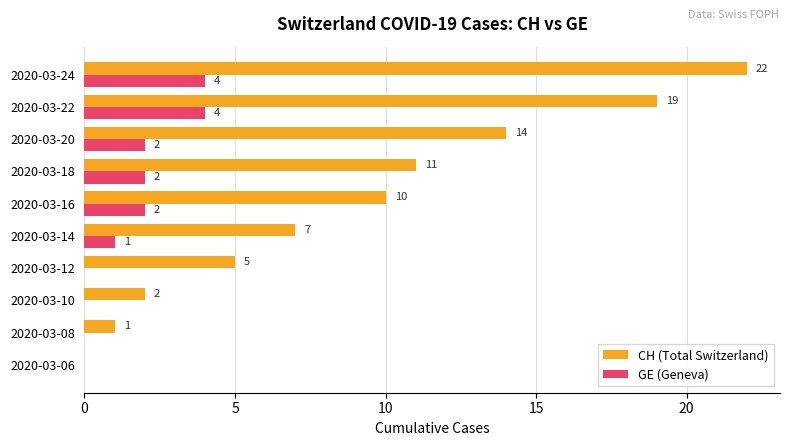

How many values in GE (Geneva) are above zero?

6